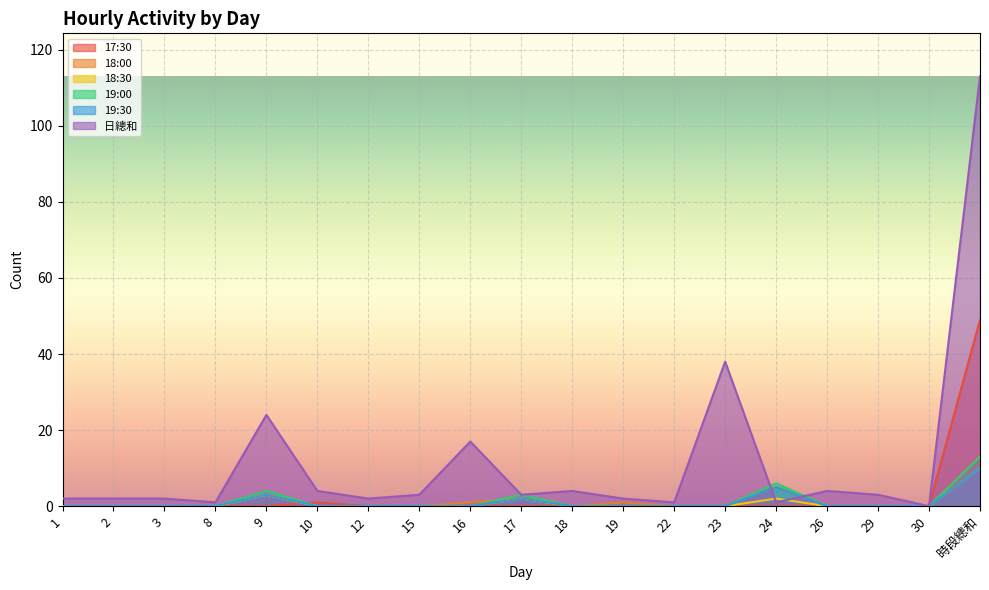

How many lines are shown in the chart?

6